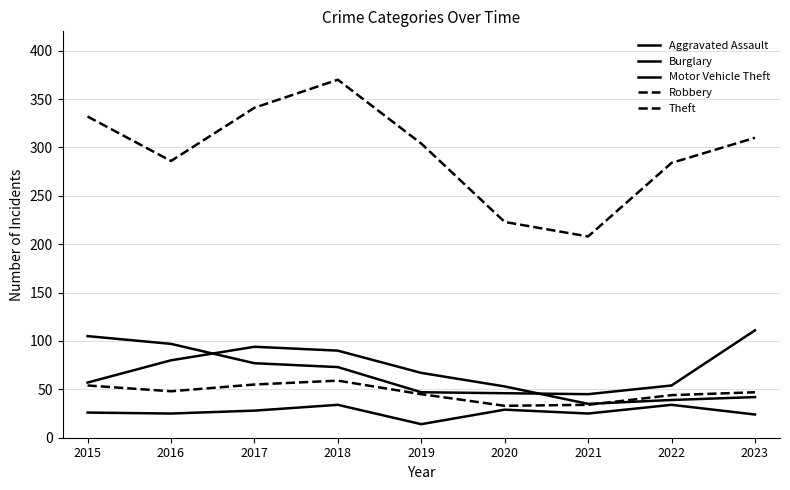

Is this an area chart (filled region under the line)?

No